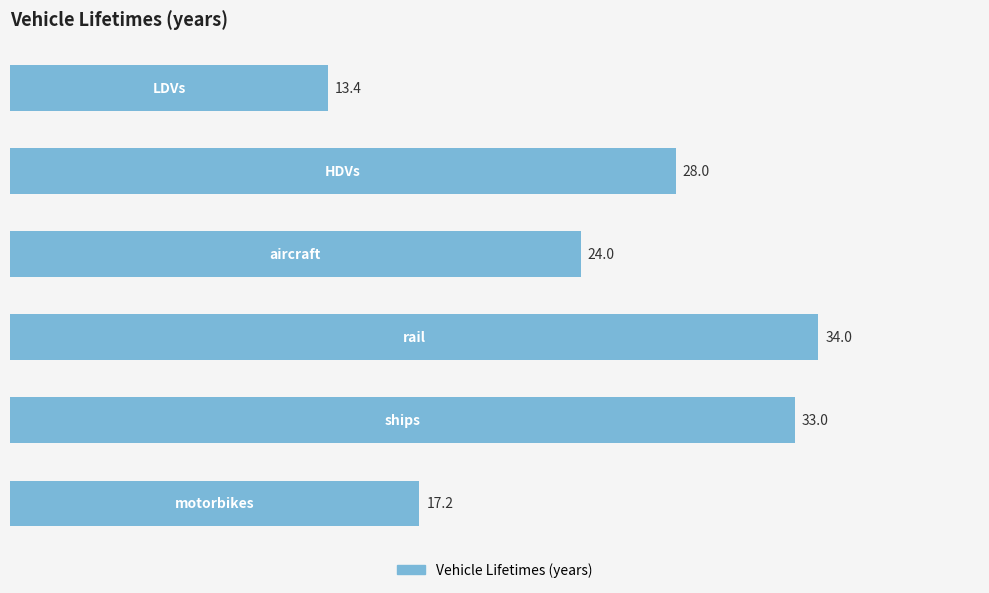

Count the number of data series in this chart.

1